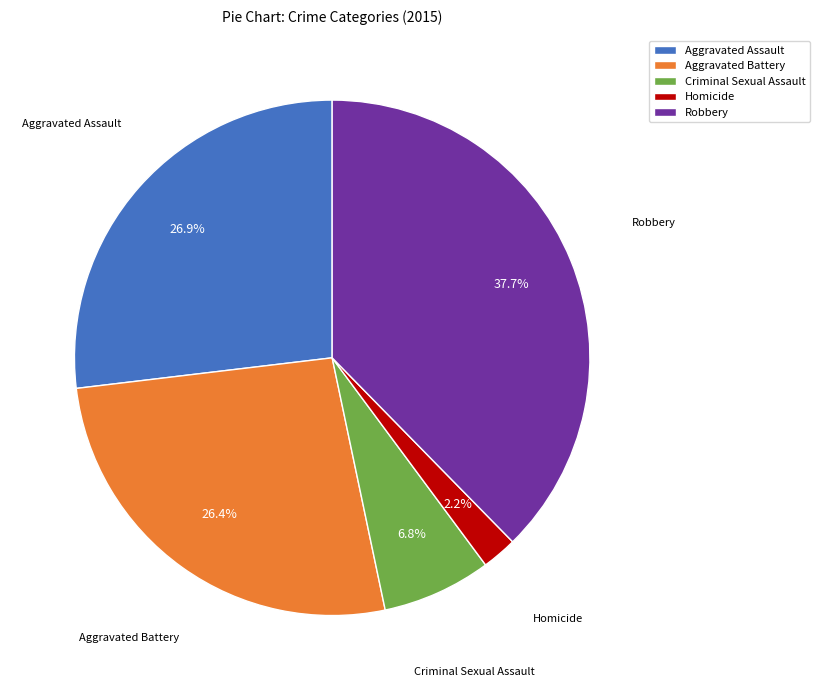

To the nearest percent, what percentage of the pie is Homicide?

2%